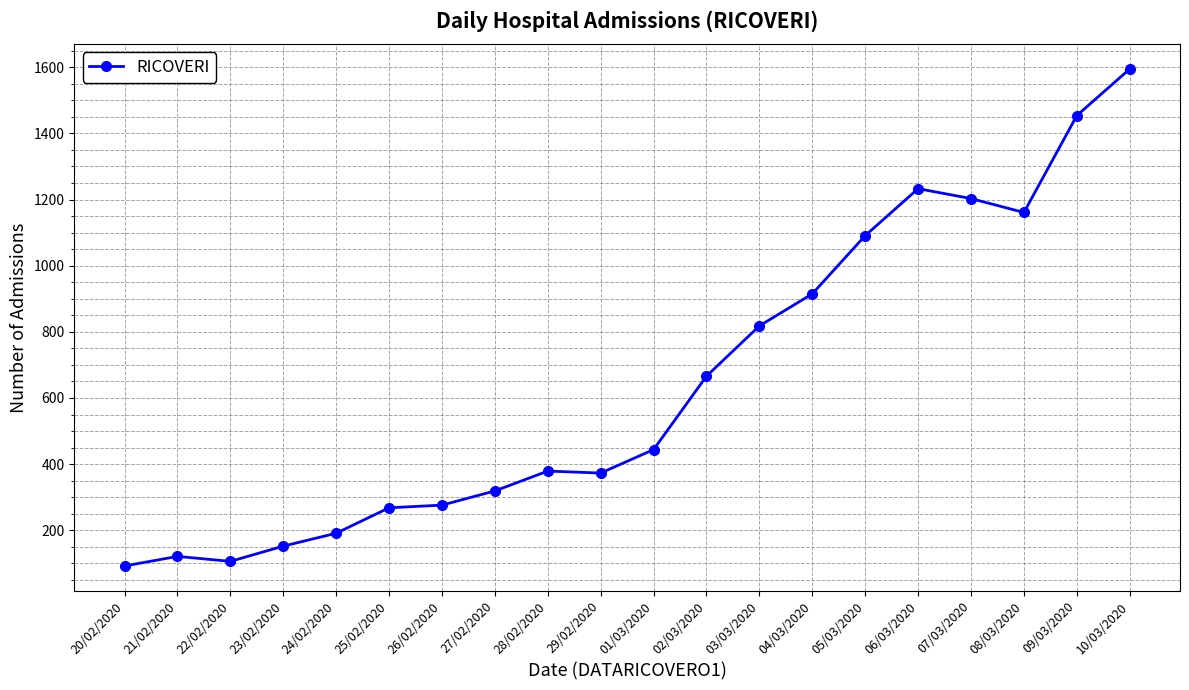

Does the chart display data point markers on the line(s)?

Yes